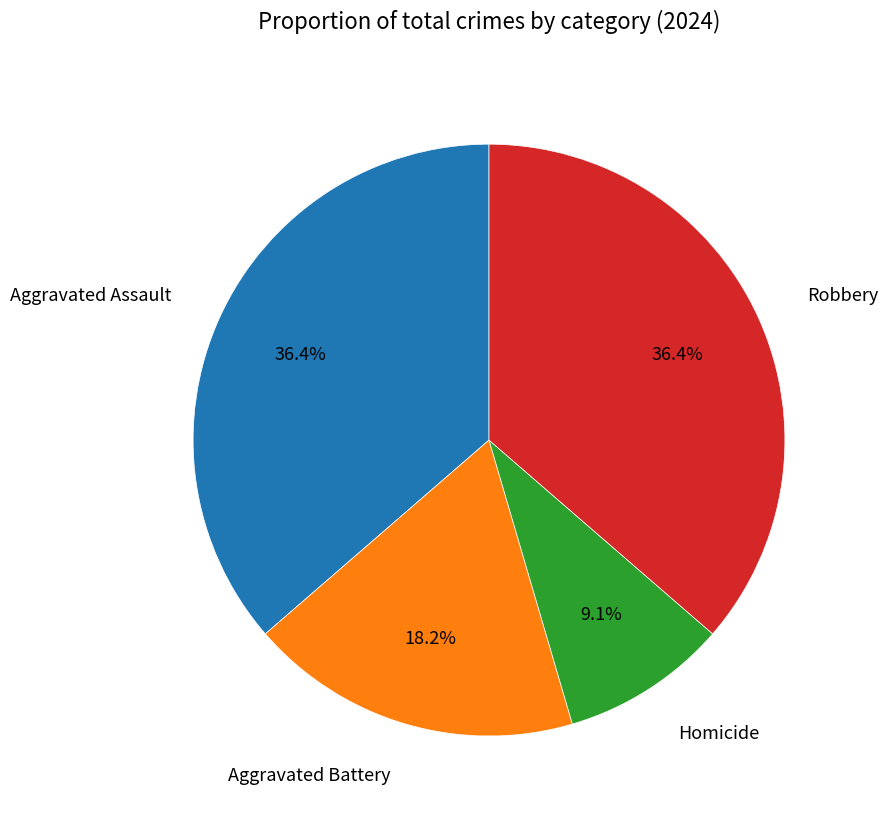

To the nearest percent, what percentage of the pie is Robbery?

36%